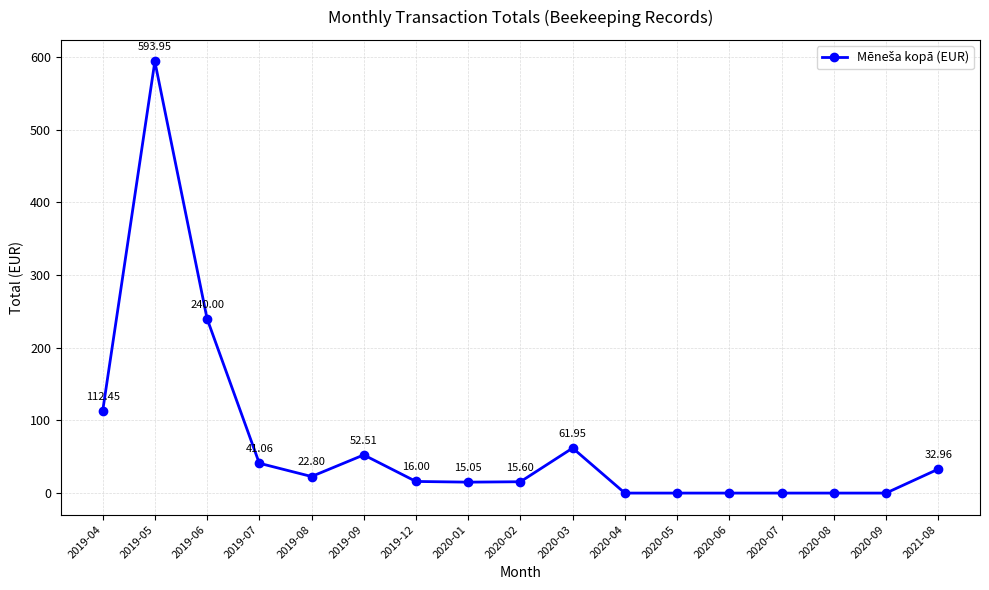

What is the average value?

70.8